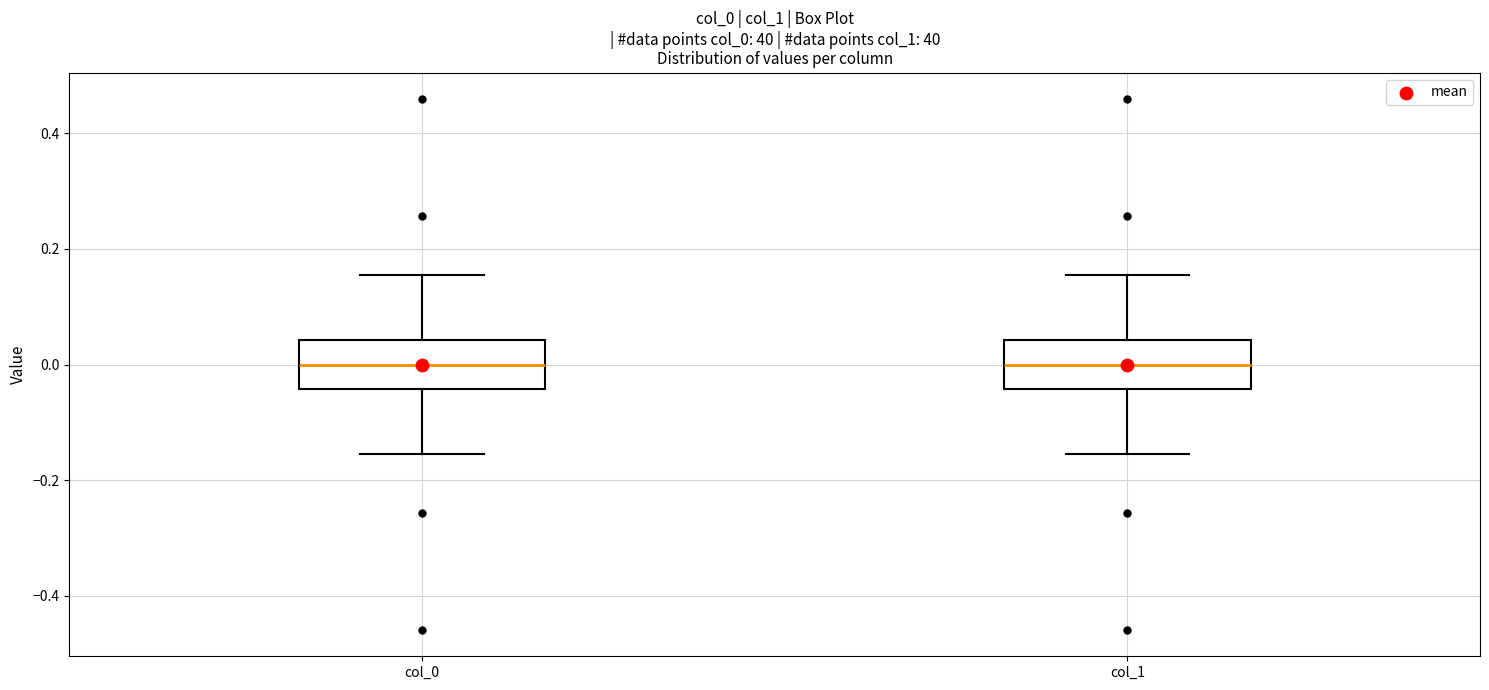

Where does the median line of the box for col_1 sit on the y-axis? The values are not printed on the chart, so give them approximately, as read against the axis.

0.00